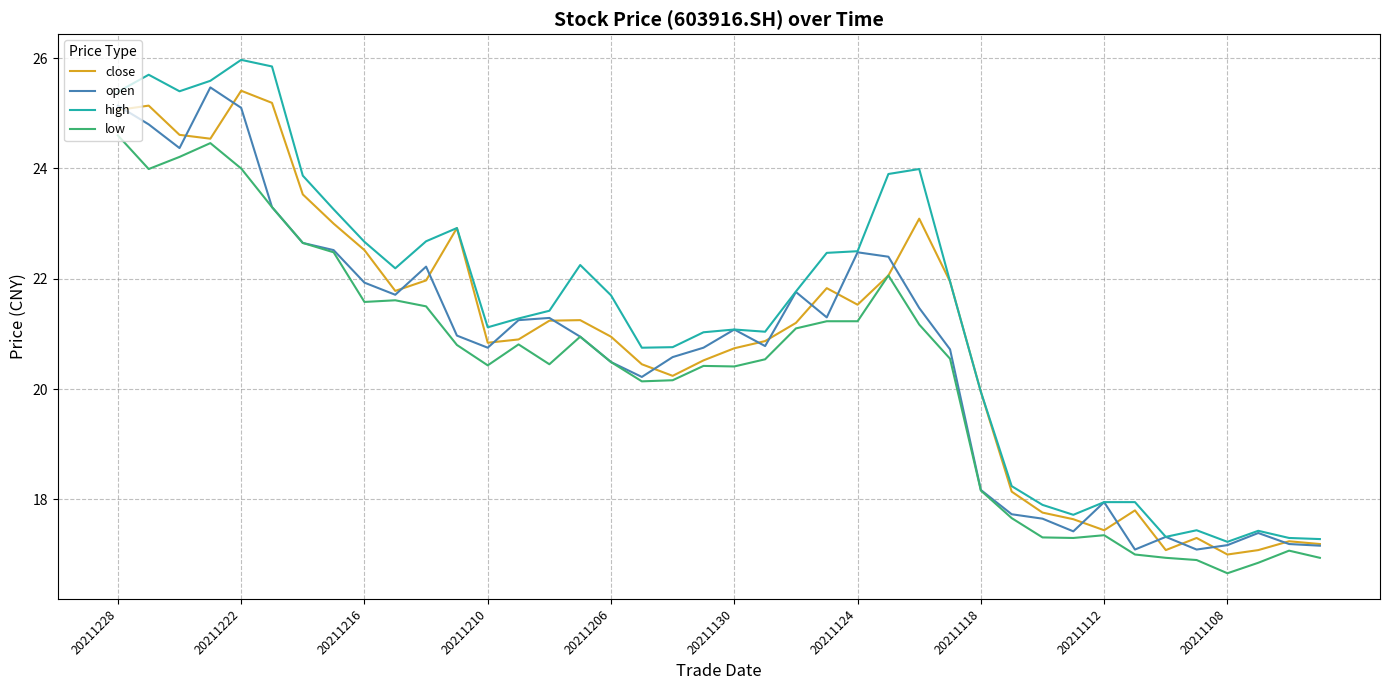

Which series has the largest total across all categories?

high